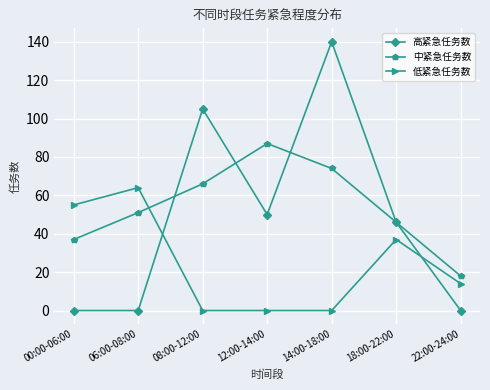

At how many categories does at least one series exceed 119?

1